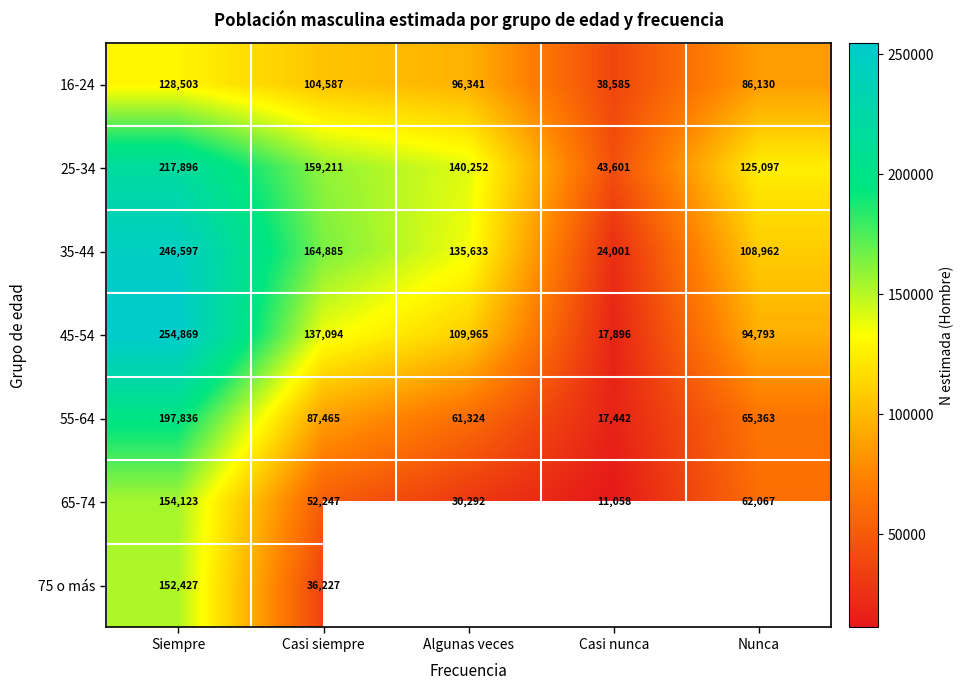

True or false: 55-64 has a value of 98685 at Nunca.

False